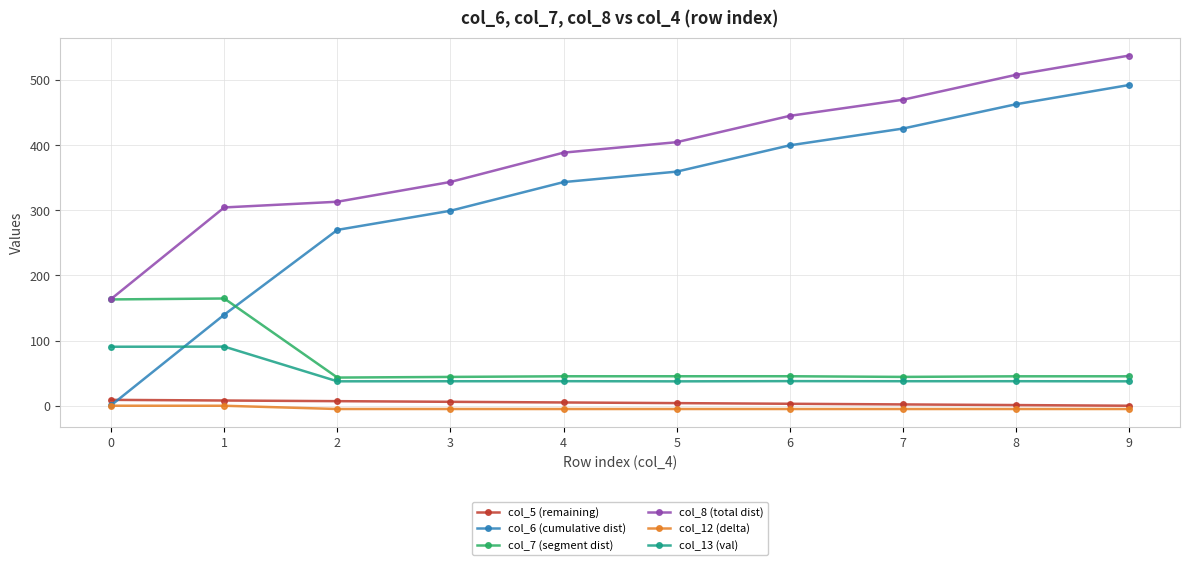

What is the sum of all col_13 (val) values?

481.9